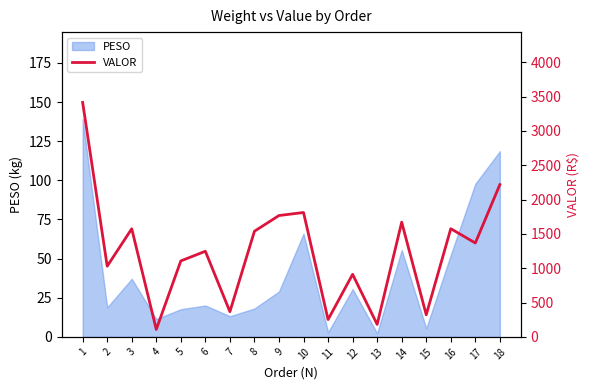

How many data points does each series have?

18